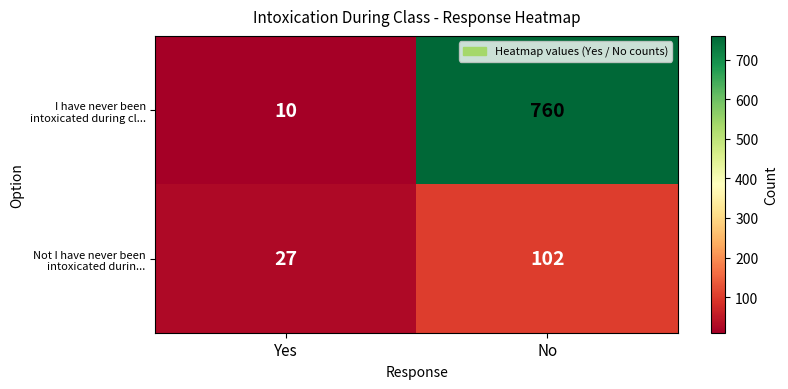

True or false: Not I have never been intoxicated durin... has a value of 172 at No.

False